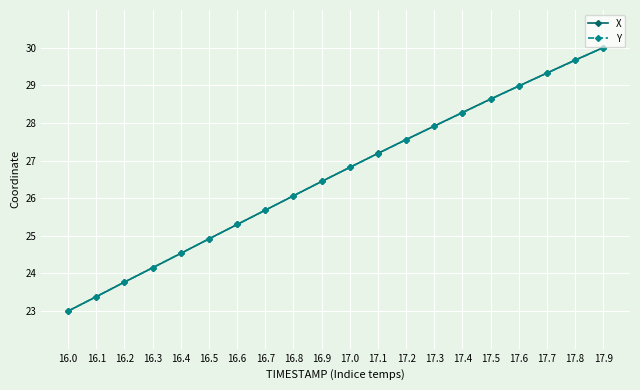

What is the average value of the X series?

26.6